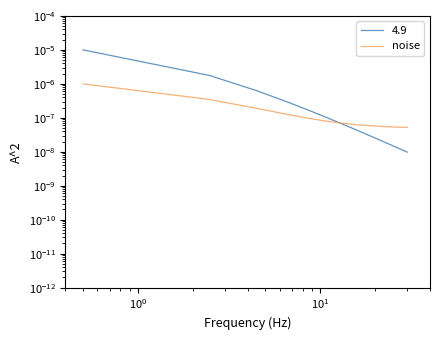

Does the chart have visible grid lines?

No